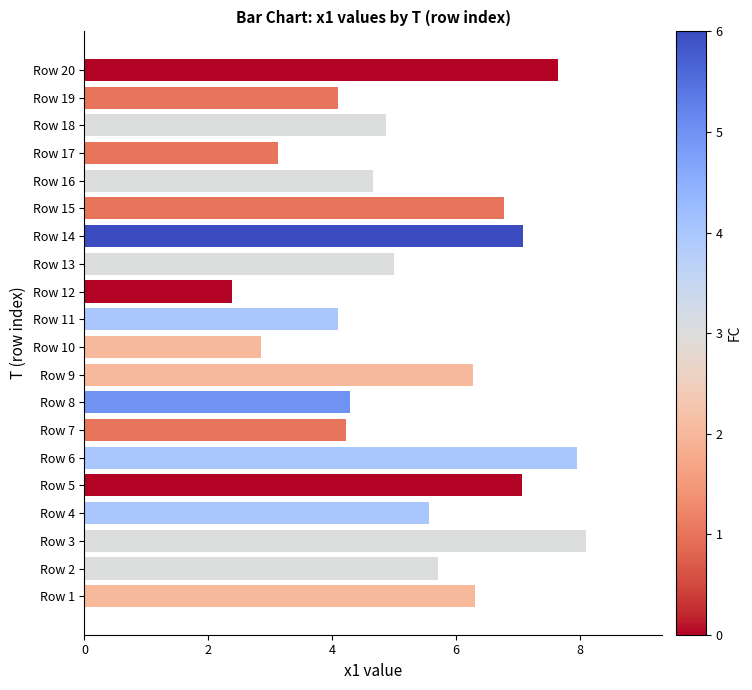

What is the difference between the maximum and minimum values?

5.7